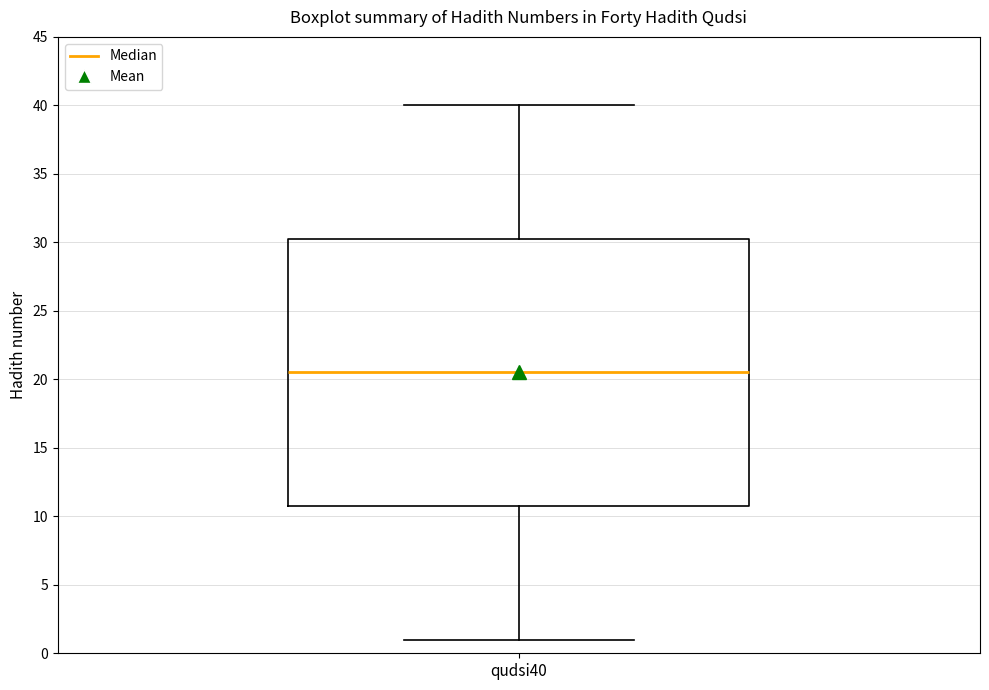

Where does the upper whisker of the box for qudsi40 end on the y-axis? The values are not printed on the chart, so give them approximately, as read against the axis.

40.0